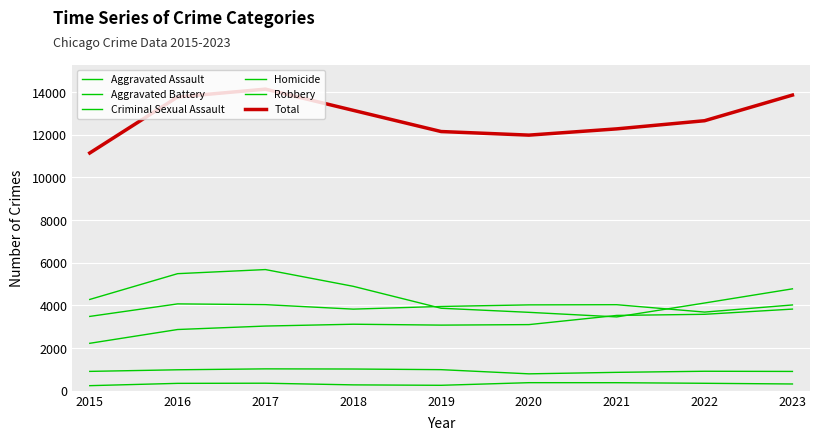

At which label does Aggravated Assault reach its peak?

2023